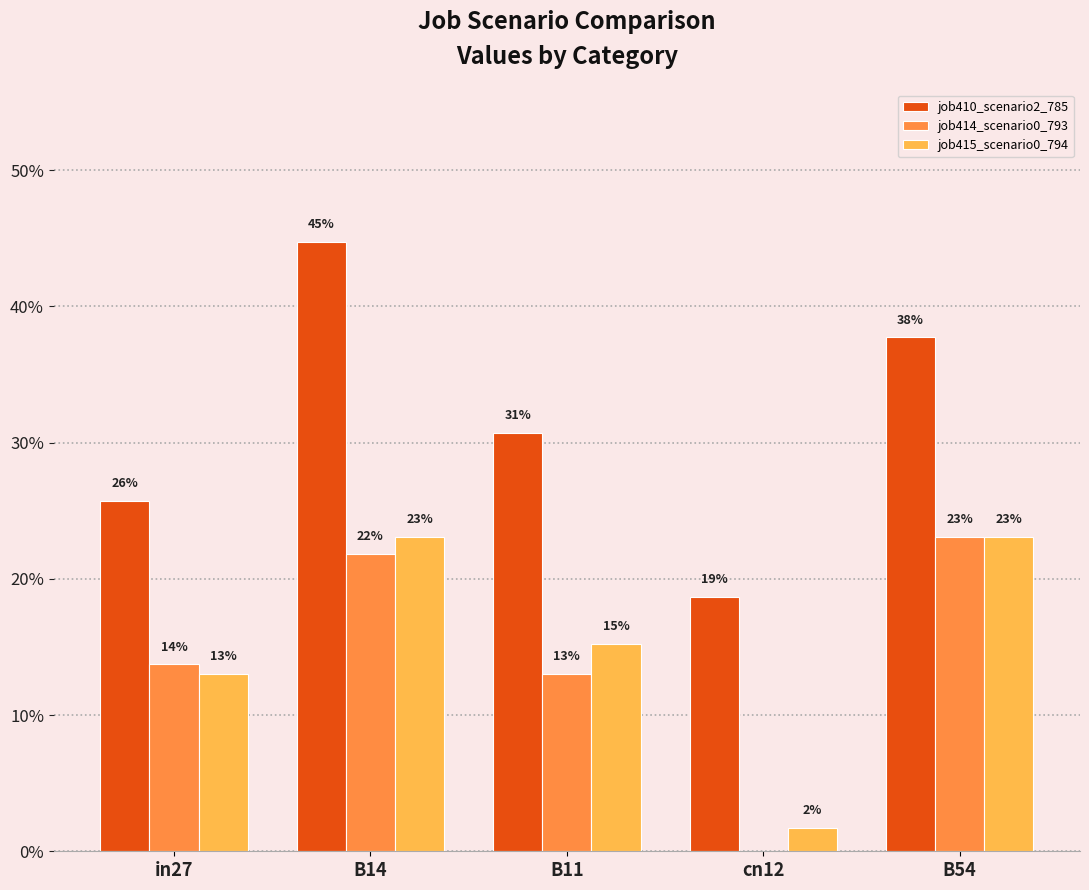

Does the chart contain stacked bars?

No